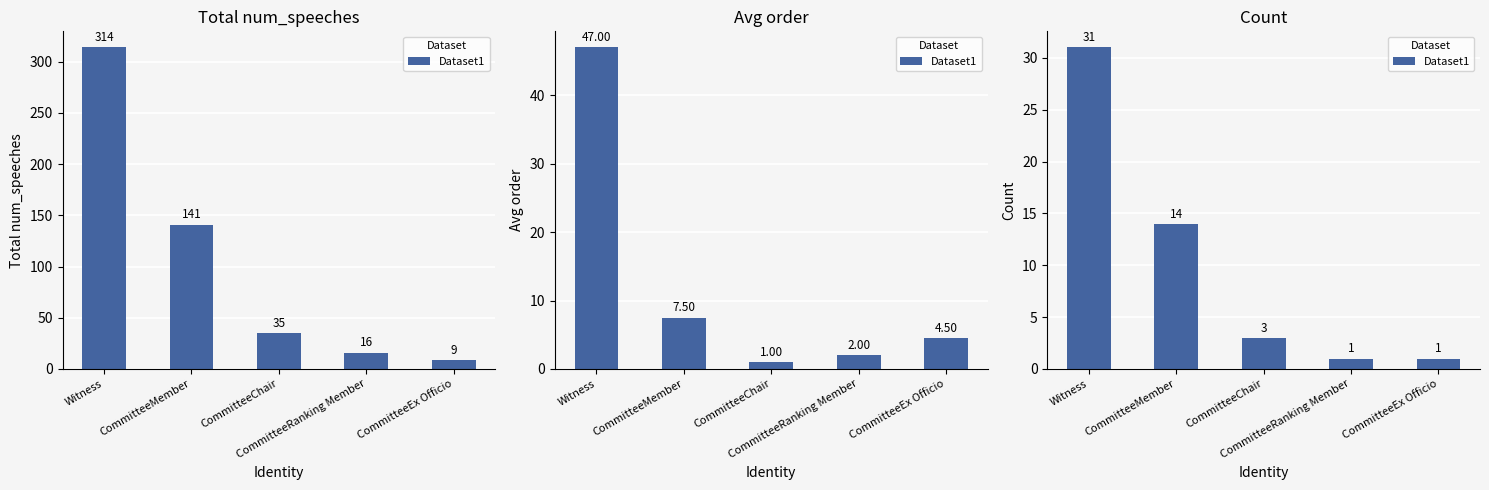

What is the approximate value at CommitteeRanking Member?

1